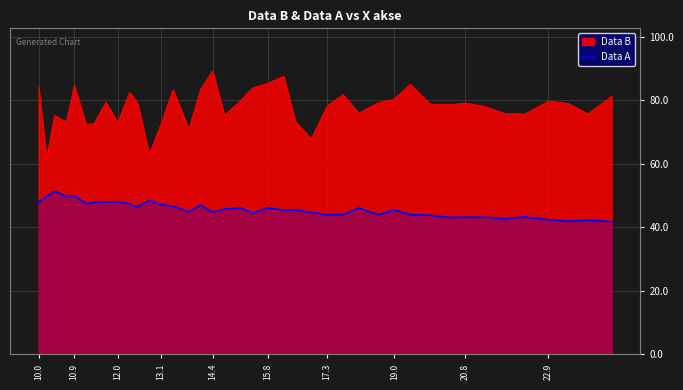

What is the difference between the highest and lowest values at 10.9?

34.6